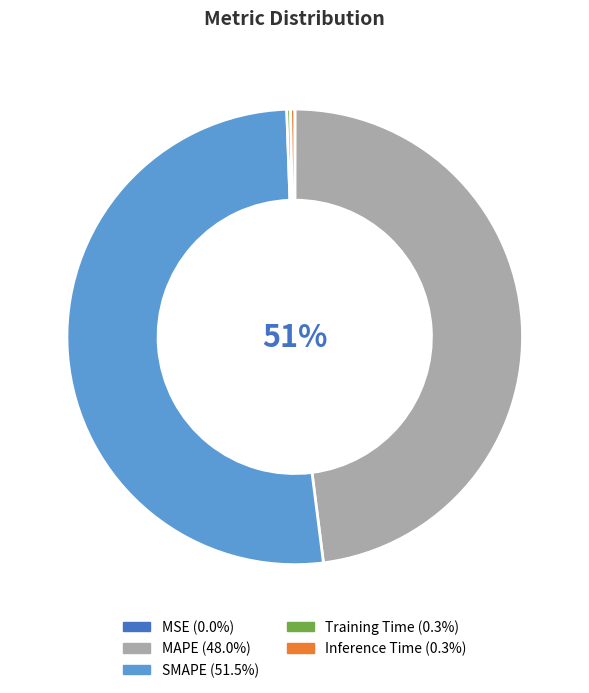

Which category has the biggest portion of the pie?

SMAPE